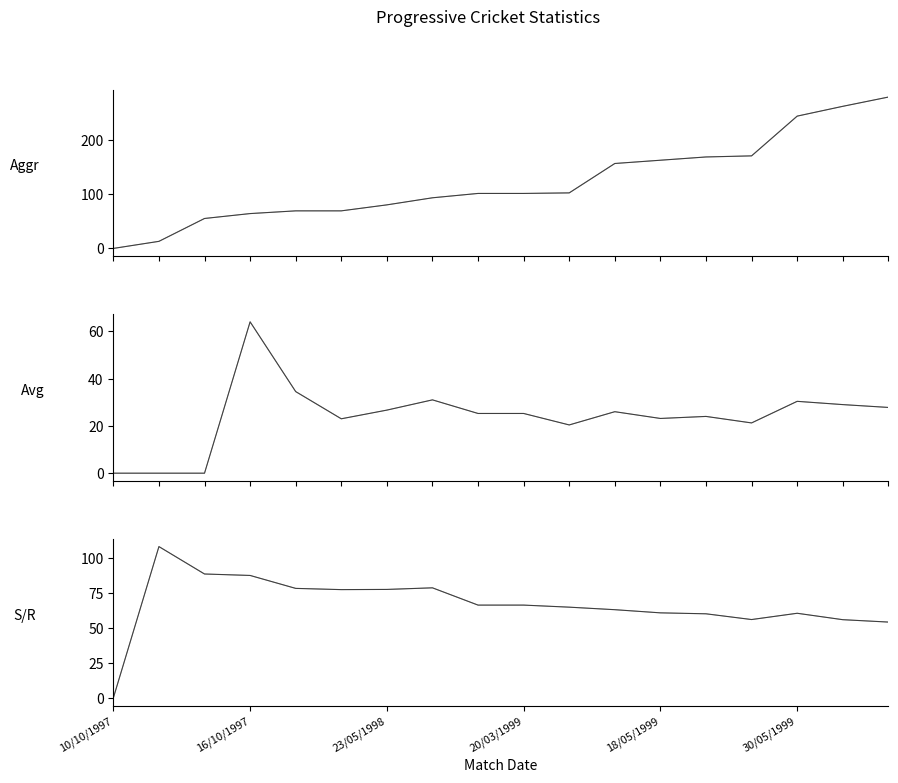

Reading left to right, transcribe all the data shown in this chart.

Progressive Aggregate: 0.0	13.0	55.0	64.0	69.0	69.0	80.0	93.0	101.0	101.0	102.0	156.0	162.0	168.0	170.0	243.0	261.0	278.0
Progressive Aggregate (light): 0.0	13.0	55.0	64.0	69.0	69.0	80.0	93.0	101.0	101.0	102.0	156.0	162.0	168.0	170.0	243.0	261.0	278.0
Progressive Average: 0.0	0.0	0.0	64.0	34.5	23.0	26.7	31.0	25.2	25.2	20.4	26.0	23.1	24.0	21.2	30.4	29.0	27.8
Progressive Average (light): 0.0	0.0	0.0	64.0	34.5	23.0	26.7	31.0	25.2	25.2	20.4	26.0	23.1	24.0	21.2	30.4	29.0	27.8
Progressive SR: 0.0	108.3	88.7	87.7	78.4	77.5	77.7	78.8	66.5	66.5	65.0	63.2	60.9	60.2	56.1	60.6	56.0	54.3
Progressive SR (light): 0.0	108.3	88.7	87.7	78.4	77.5	77.7	78.8	66.5	66.5	65.0	63.2	60.9	60.2	56.1	60.6	56.0	54.3